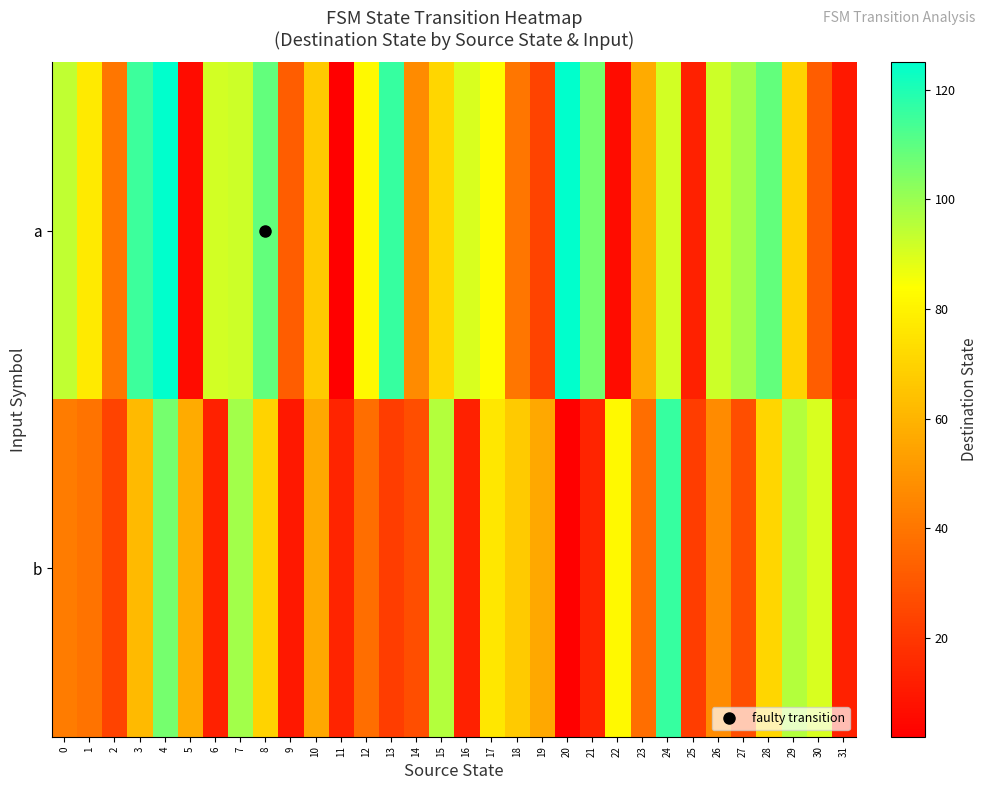

Between 1 and 23, which series saw the biggest shift?

a